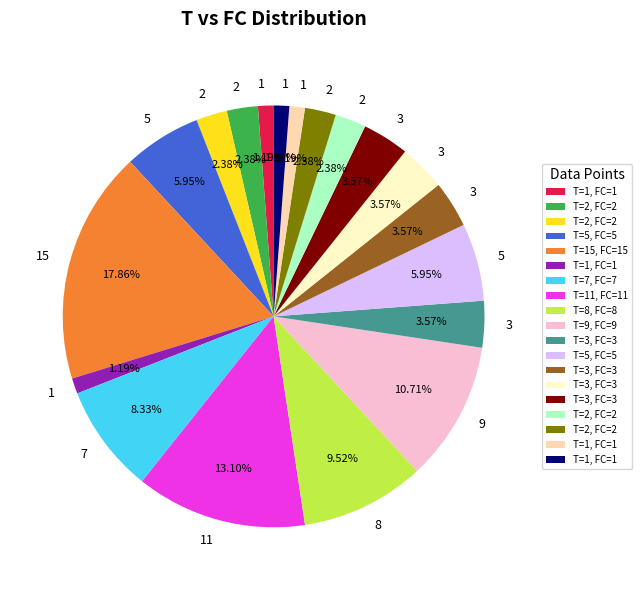

Is there a majority slice in this chart?

No